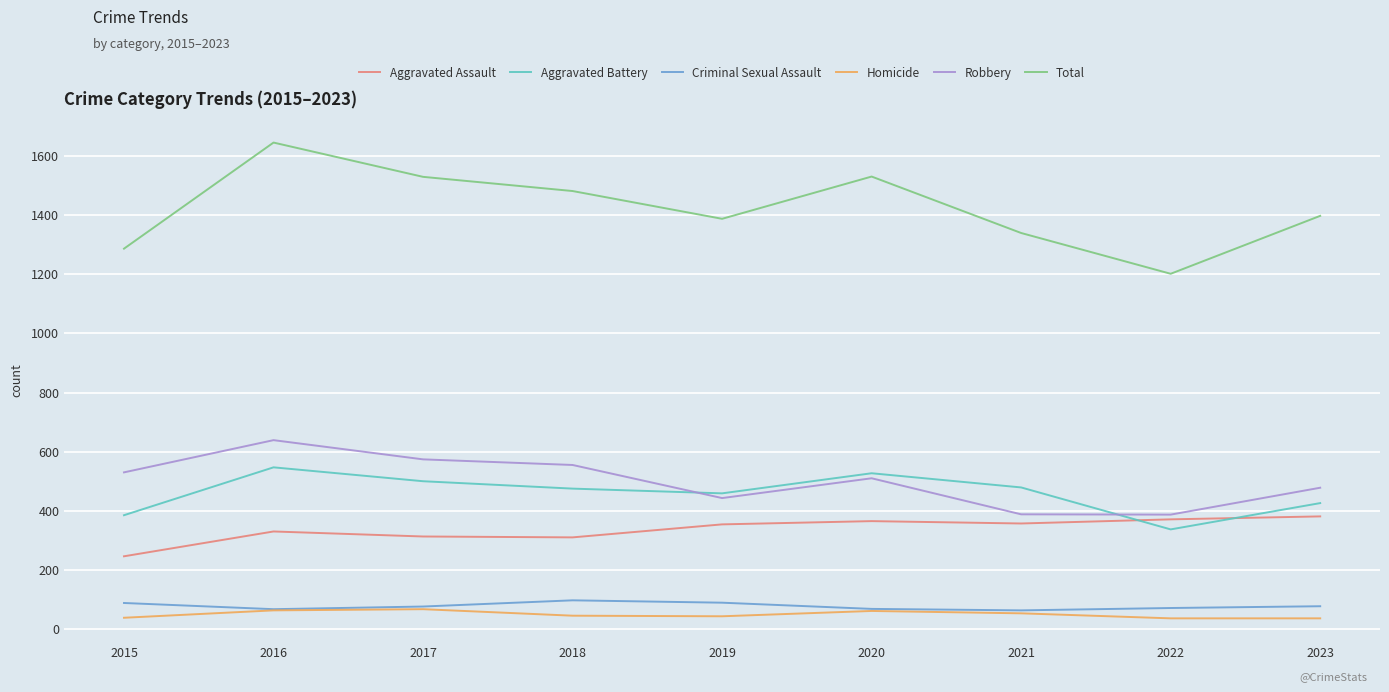

At how many categories does at least one series exceed 999?

9